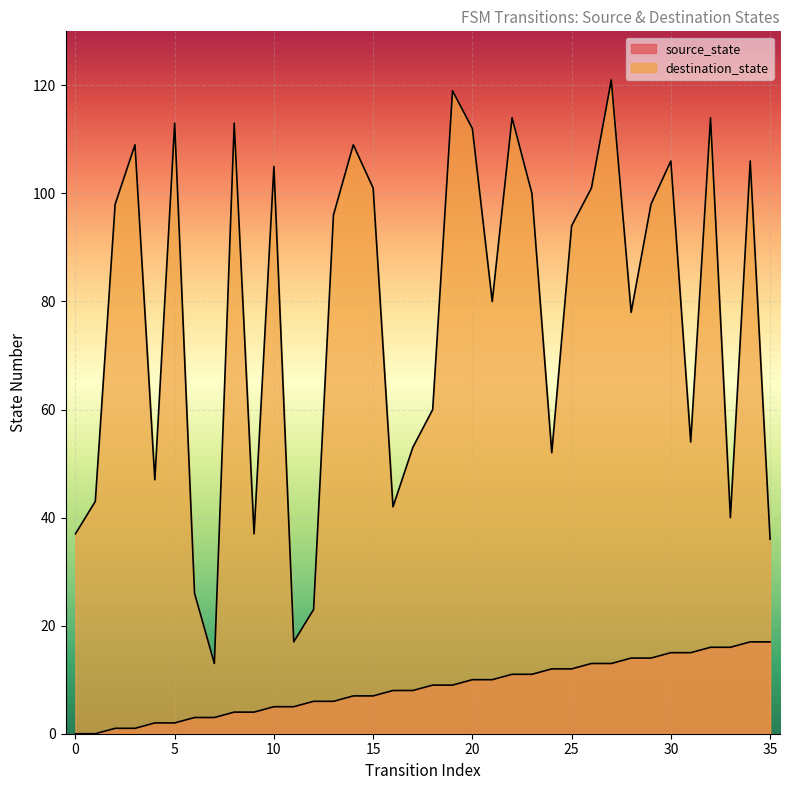

What is the value of the source_state point at the 13th from the left?

6